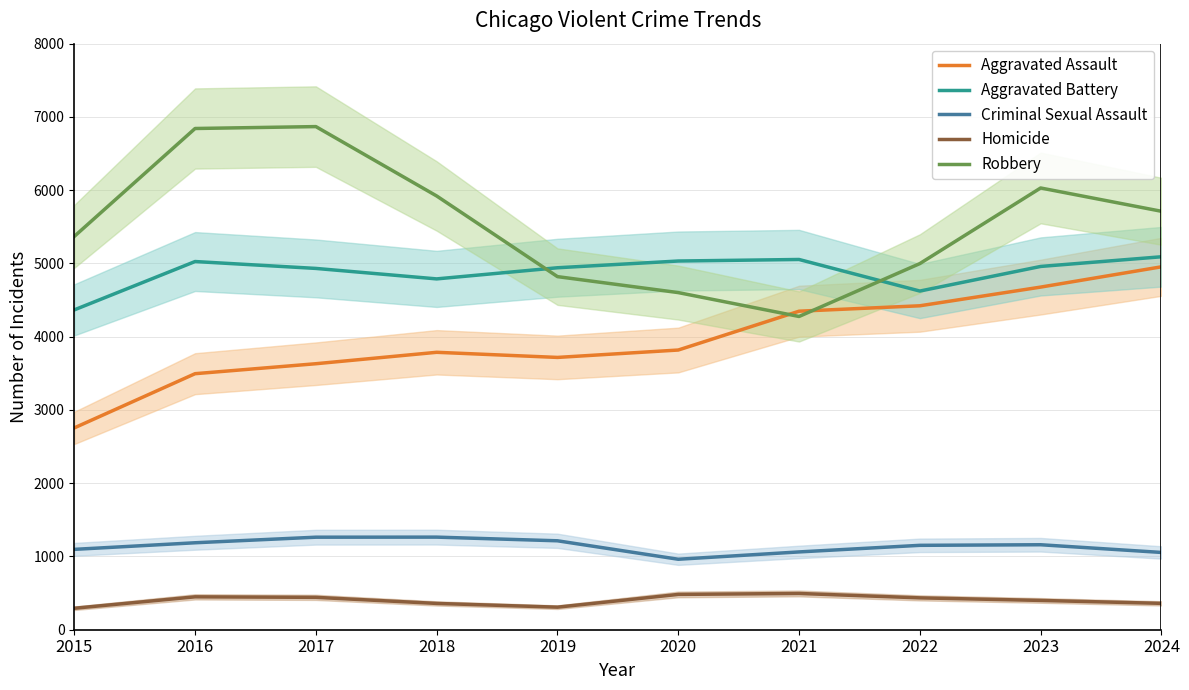

Between 2016 and 2022, which series saw the biggest shift?

Robbery